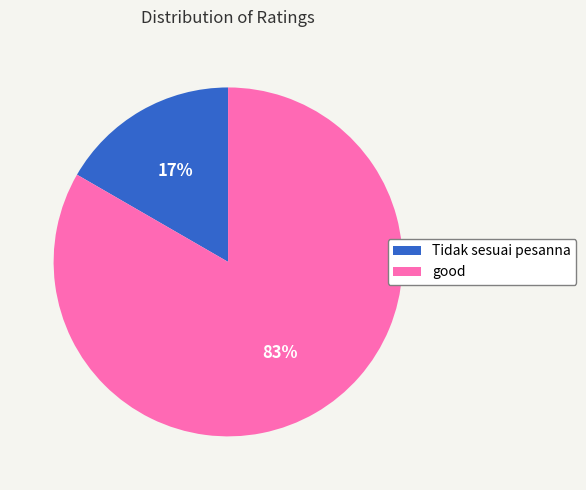

True or false: good accounts for 83% of the total.

True